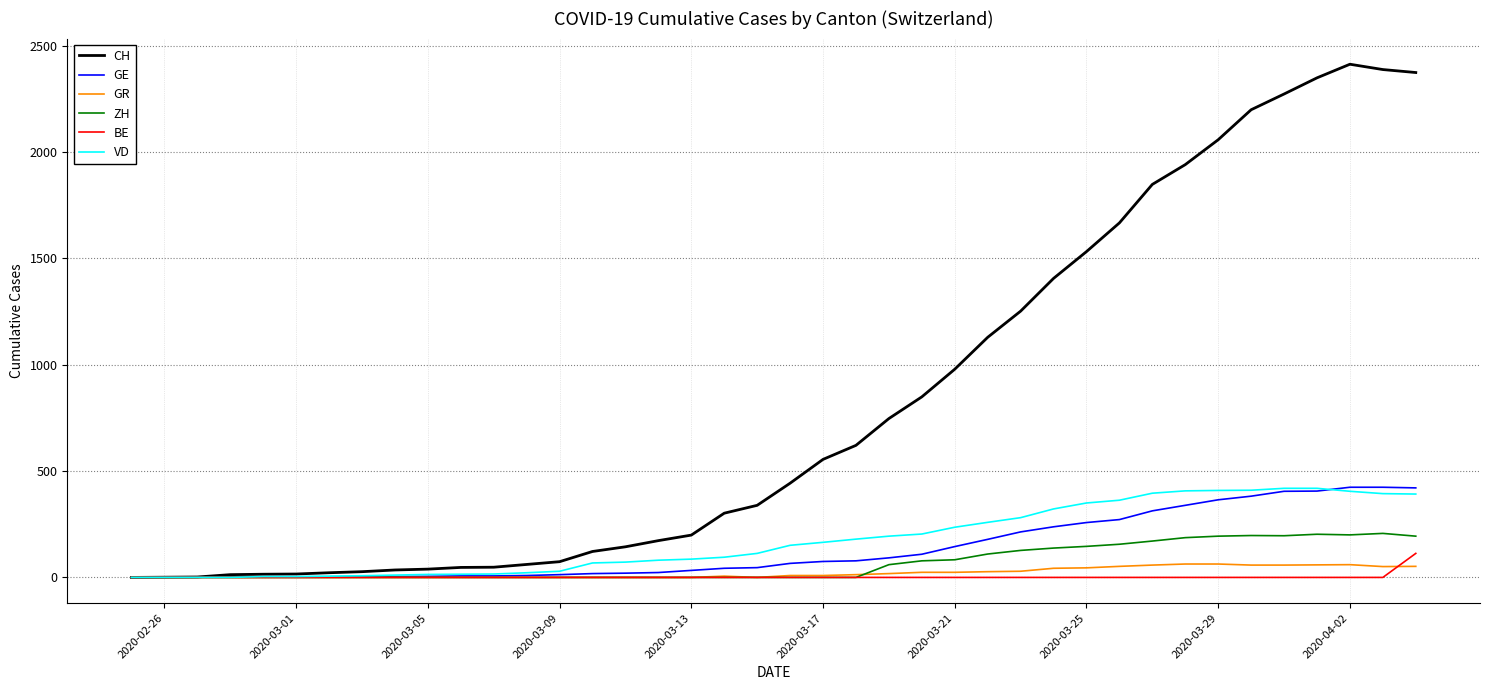

Which series has the largest range (max minus min)?

CH